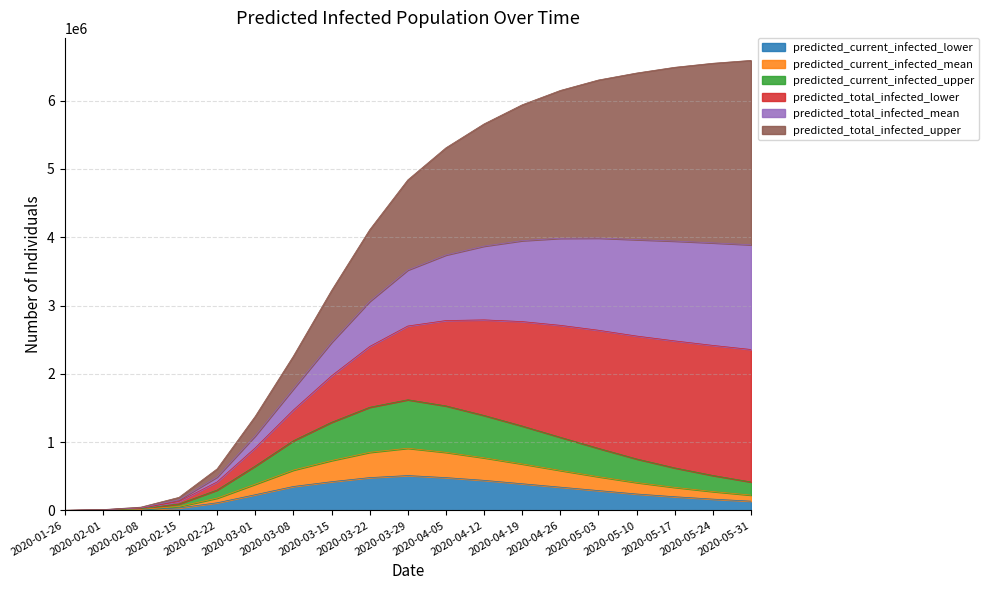

Does the chart display data point markers on the line(s)?

No